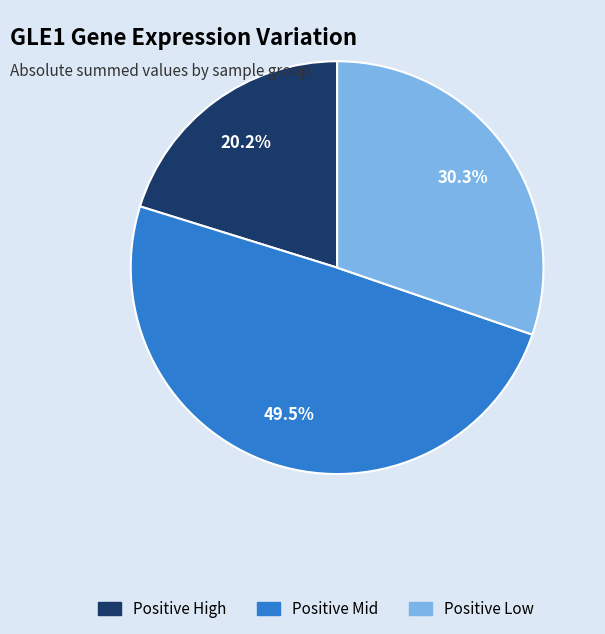

Is there a majority slice in this chart?

No